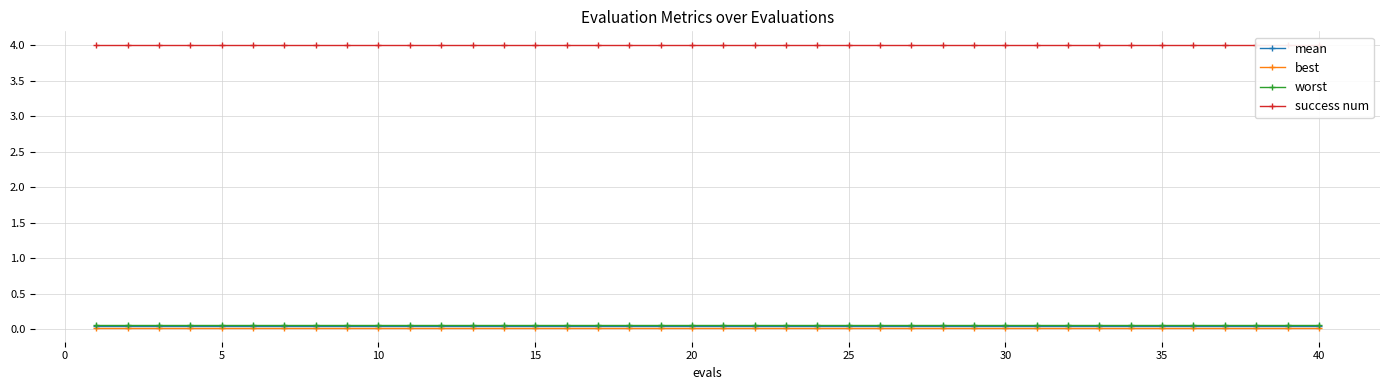

True or false: mean has more than 2 points higher than both neighbors.

False